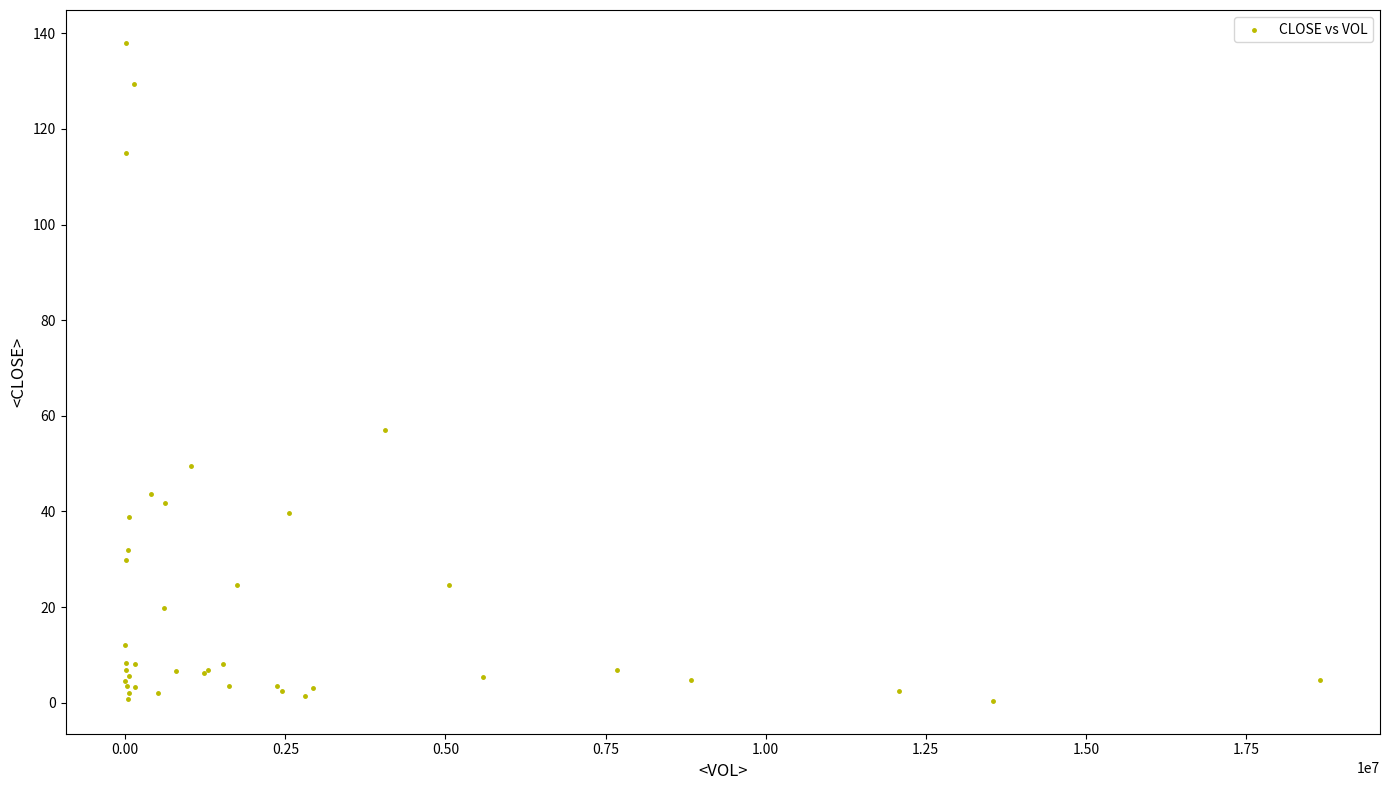

What Y value in the scatter plot is closest to 69?

57.0